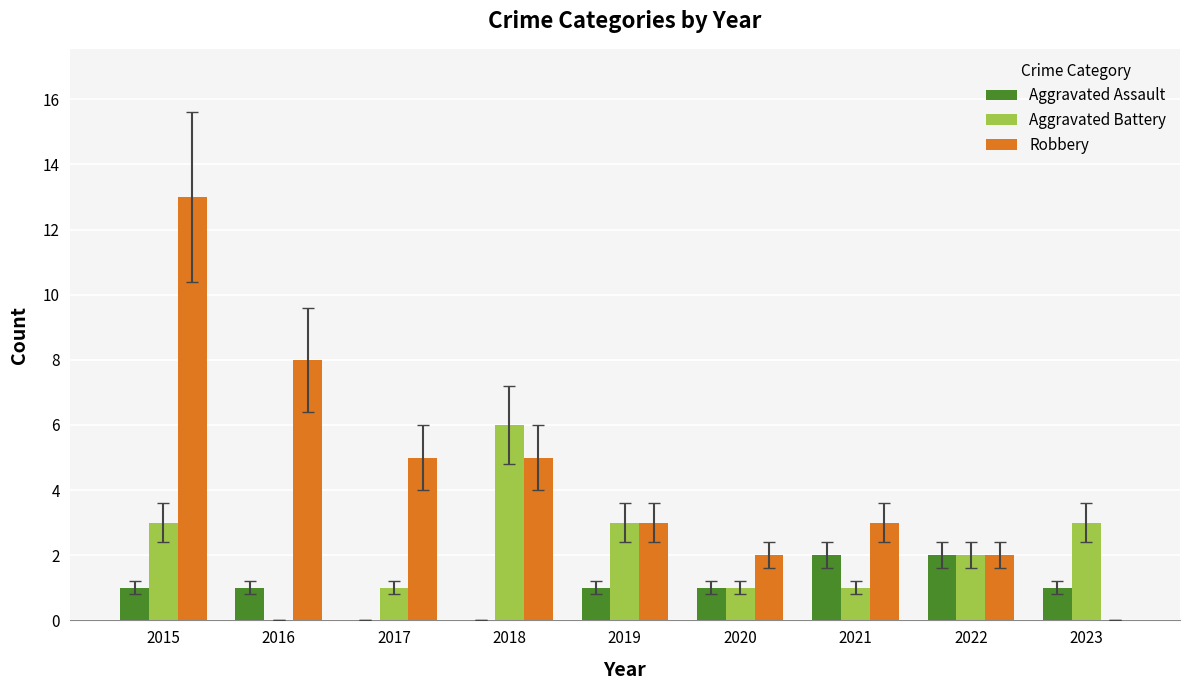

Are the bars grouped side by side (vs. stacked)?

Yes